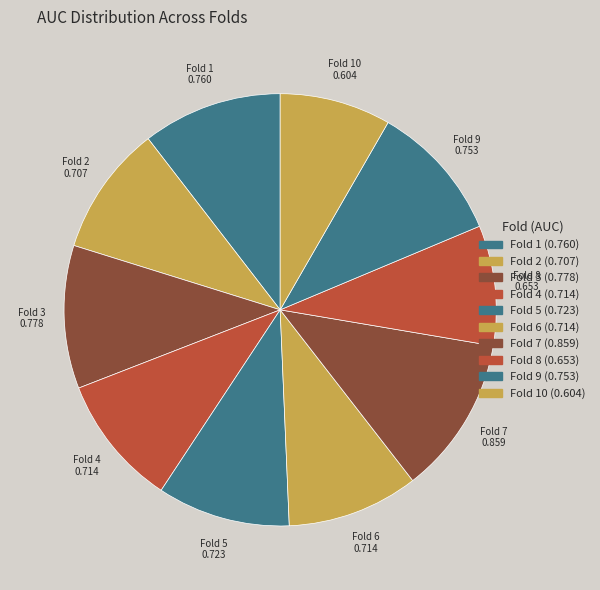

Is it true that Fold 3 is 24% of the pie?

False